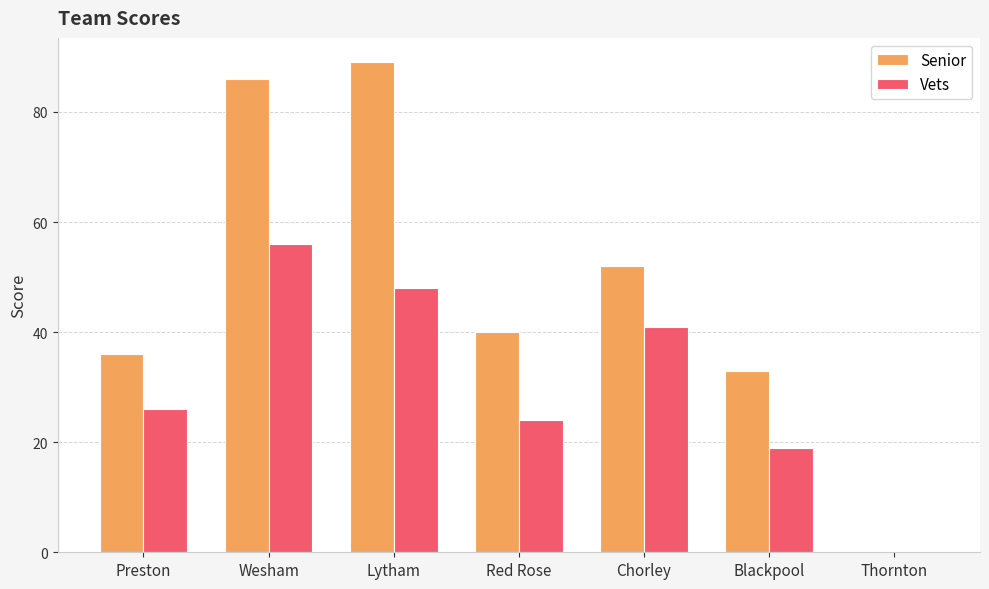

How many groups of bars are there?

7